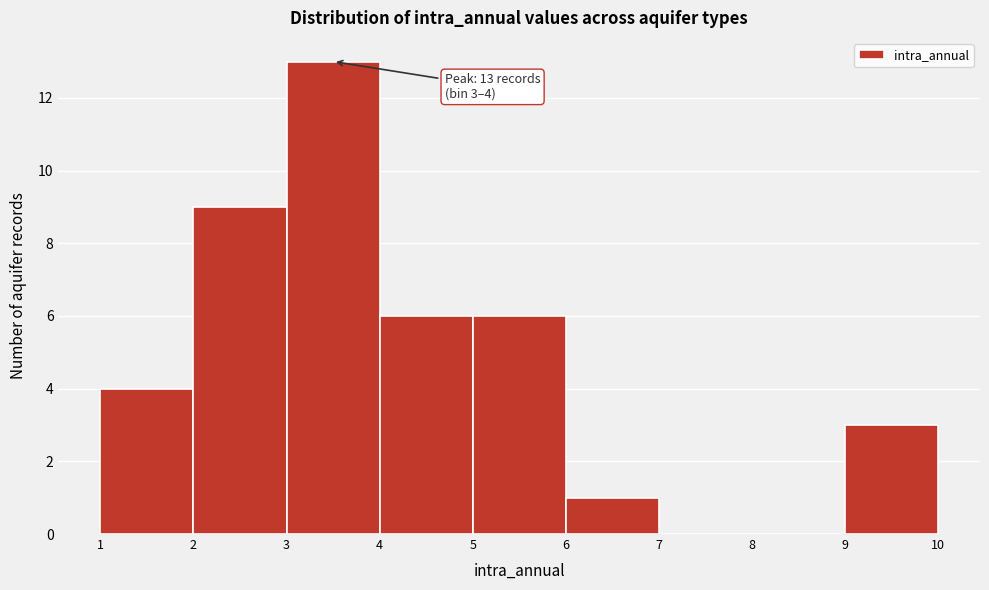

Which range on the x-axis has the tallest bar?

3 to 4